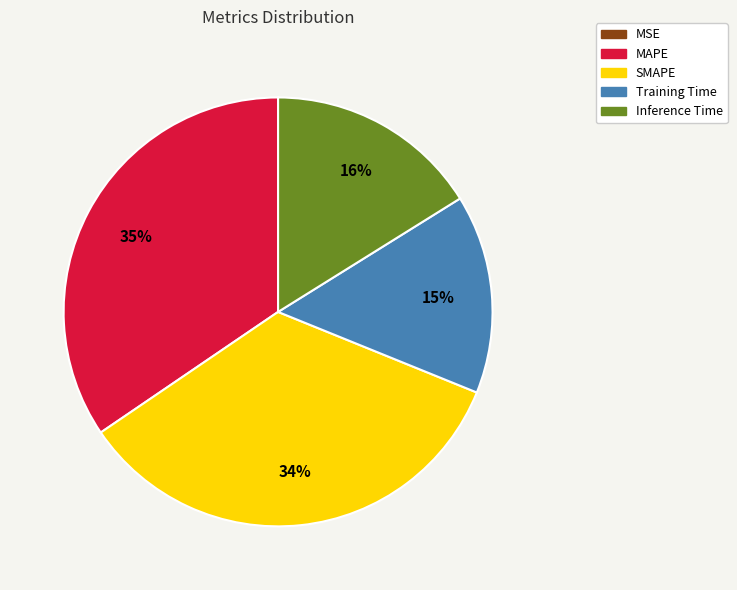

Is the sum of SMAPE and MAPE greater than half?

Yes